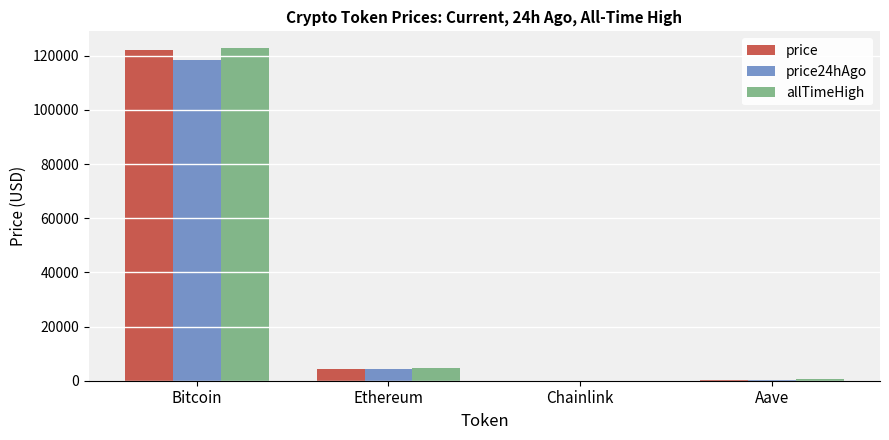

How many groups of bars are there?

4